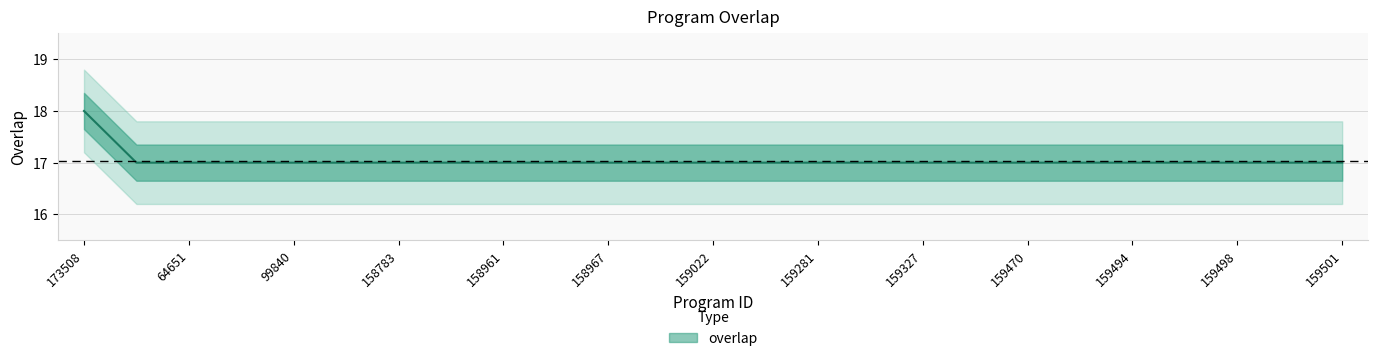

Reading left to right, transcribe all the data shown in this chart.

18	17	17	17	17	17	17	17	17	17	17	17	17	17	17	17	17	17	17	17	17	17	17	17	17